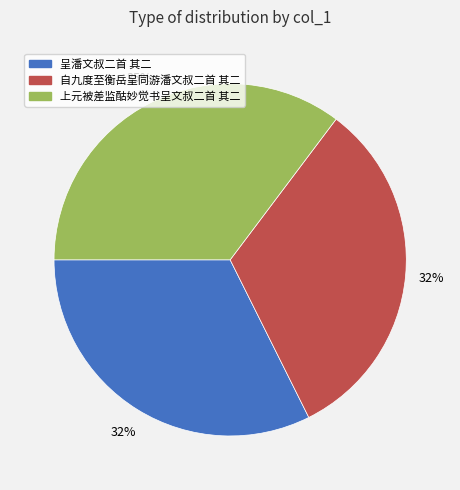

Which category has the biggest portion of the pie?

上元被差监酤妙觉书呈文叔二首 其二